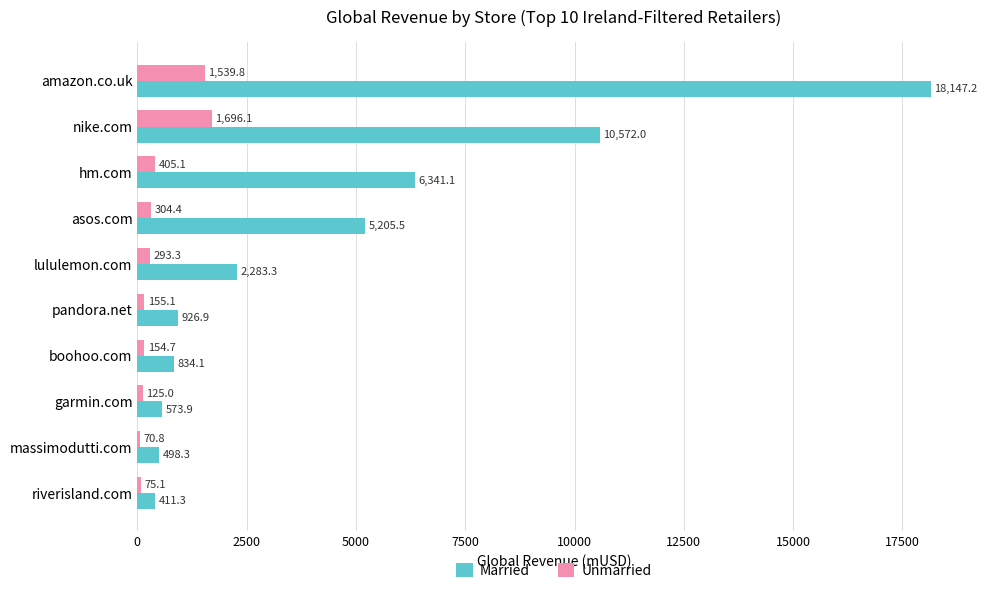

What is the spread (max minus min) of values at lululemon.com?

1990.0